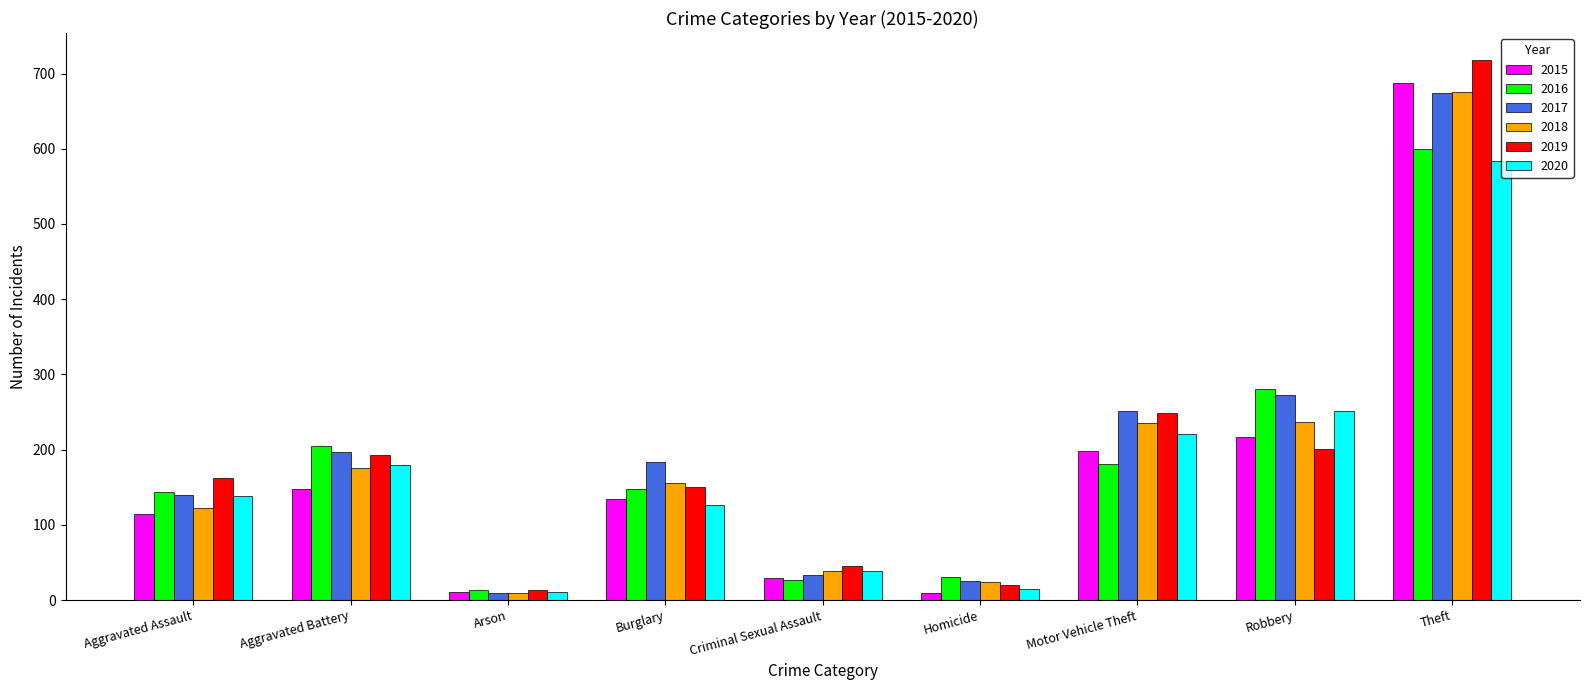

What is the spread (max minus min) of values at Burglary?

58